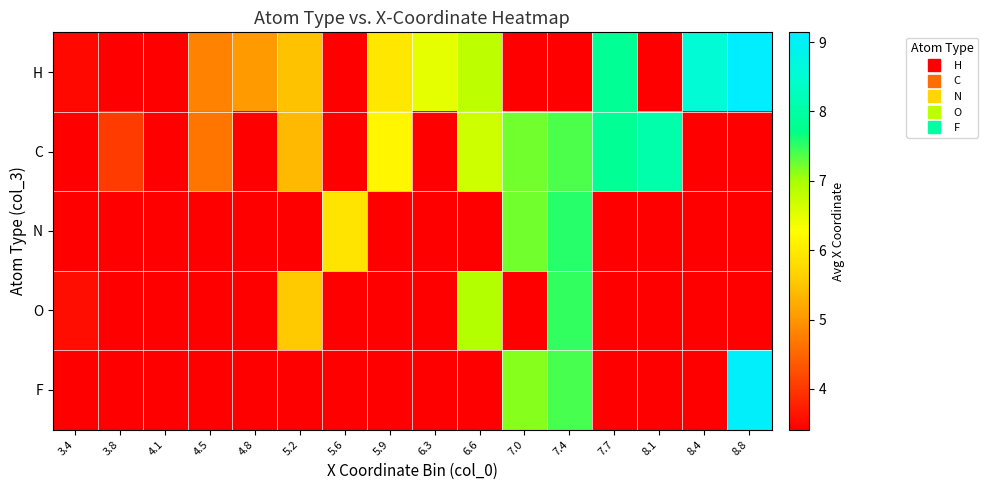

Reading left to right, list all the values displayed in this chart.

H: 3.4=3.5	3.8=0.0	4.1=0.0	4.5=4.8	4.8=5.1	5.2=5.5	5.6=0.0	5.9=6.0	6.3=6.5	6.6=6.8	7.0=0.0	7.4=0.0	7.7=7.8	8.1=0.0	8.4=8.5	8.8=9.1
C: 3.4=0.0	3.8=4.1	4.1=0.0	4.5=4.7	4.8=0.0	5.2=5.4	5.6=0.0	5.9=6.2	6.3=0.0	6.6=6.7	7.0=7.2	7.4=7.4	7.7=7.8	8.1=8.1	8.4=0.0	8.8=0.0
N: 3.4=0.0	3.8=0.0	4.1=0.0	4.5=0.0	4.8=0.0	5.2=0.0	5.6=5.9	5.9=0.0	6.3=0.0	6.6=0.0	7.0=7.2	7.4=7.5	7.7=0.0	8.1=0.0	8.4=0.0	8.8=0.0
O: 3.4=3.6	3.8=0.0	4.1=0.0	4.5=0.0	4.8=0.0	5.2=5.6	5.6=0.0	5.9=0.0	6.3=0.0	6.6=6.9	7.0=0.0	7.4=7.5	7.7=0.0	8.1=0.0	8.4=0.0	8.8=0.0
F: 3.4=0.0	3.8=0.0	4.1=0.0	4.5=0.0	4.8=0.0	5.2=0.0	5.6=0.0	5.9=0.0	6.3=0.0	6.6=0.0	7.0=7.1	7.4=7.4	7.7=0.0	8.1=0.0	8.4=0.0	8.8=9.1